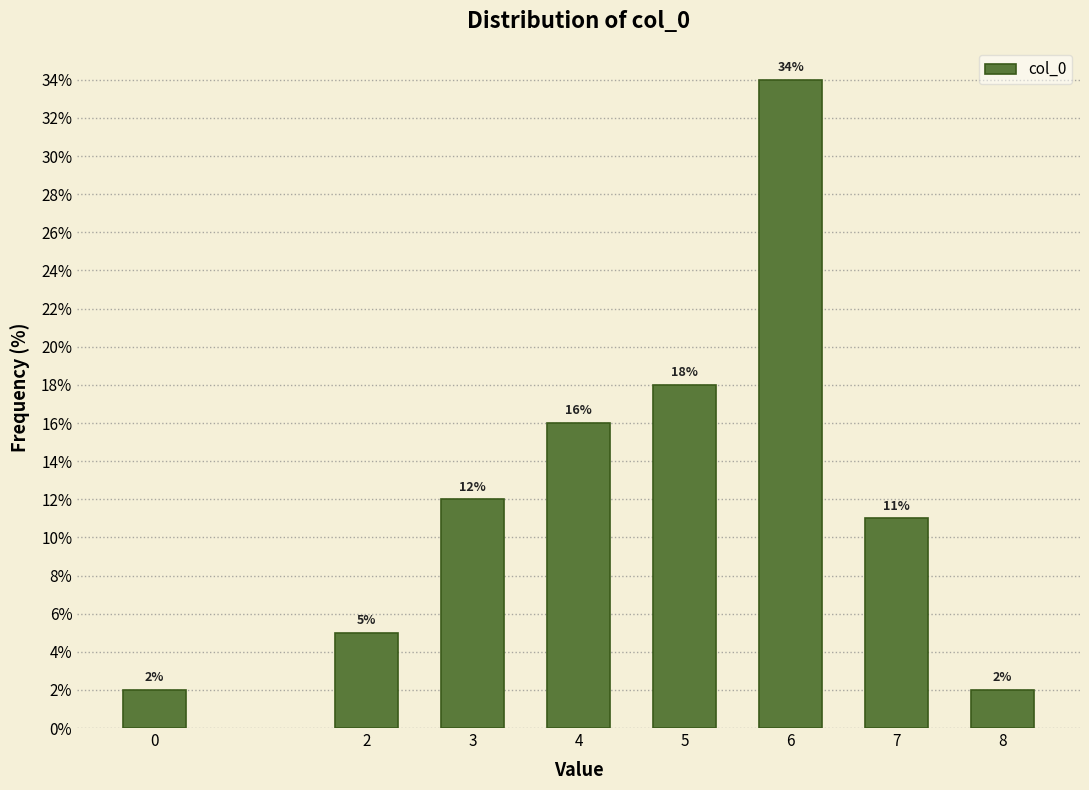

Reading left to right, transcribe all the data shown in this chart.

0=2	2=5	3=12	4=16	5=18	6=34	7=11	8=2